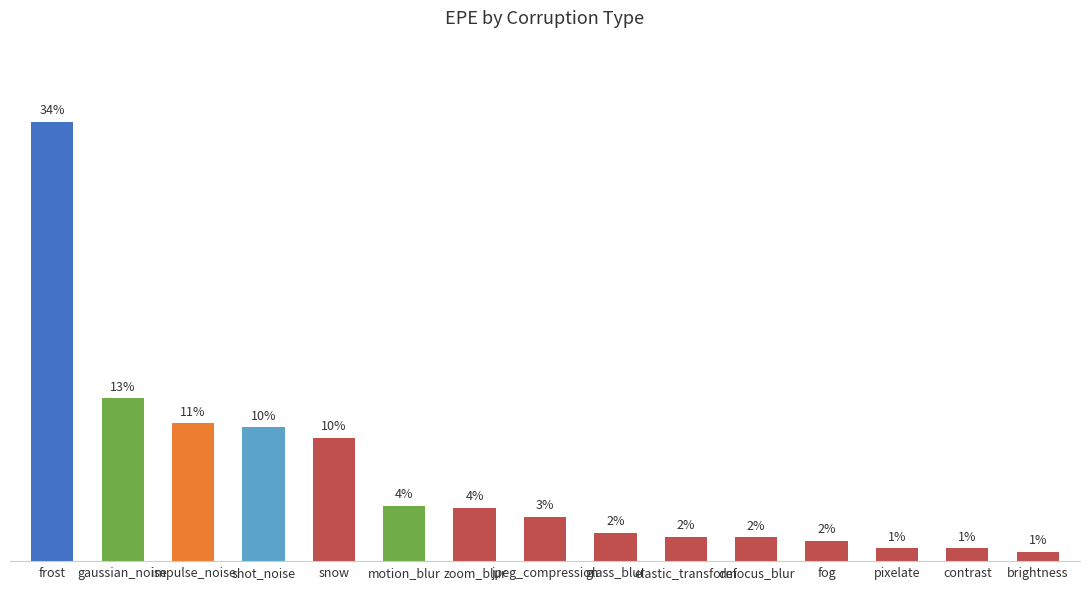

What is the label of the 4th bar from the left?

shot_noise